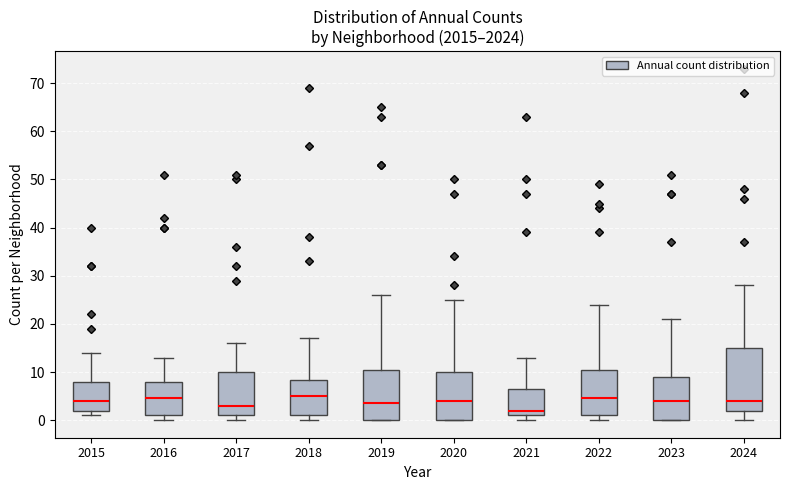

Reading left to right, read every box against the y-axis: the position of its median line, the range the box covers, and the ends of its whiskers. The values are not printed on the chart, so give them approximately, as read against the axis.

2015: median 4, box 2 to 8, whiskers 1 to 14
2016: median 5, box 1 to 8, whiskers 0 to 13
2017: median 3, box 1 to 10, whiskers 0 to 16
2018: median 5, box 1 to 8, whiskers 0 to 17
2019: median 4, box 0 to 11, whiskers 0 to 26
2020: median 4, box 0 to 10, whiskers 0 to 25
2021: median 2, box 1 to 7, whiskers 0 to 13
2022: median 5, box 1 to 11, whiskers 0 to 24
2023: median 4, box 0 to 9, whiskers 0 to 21
2024: median 4, box 2 to 15, whiskers 0 to 28